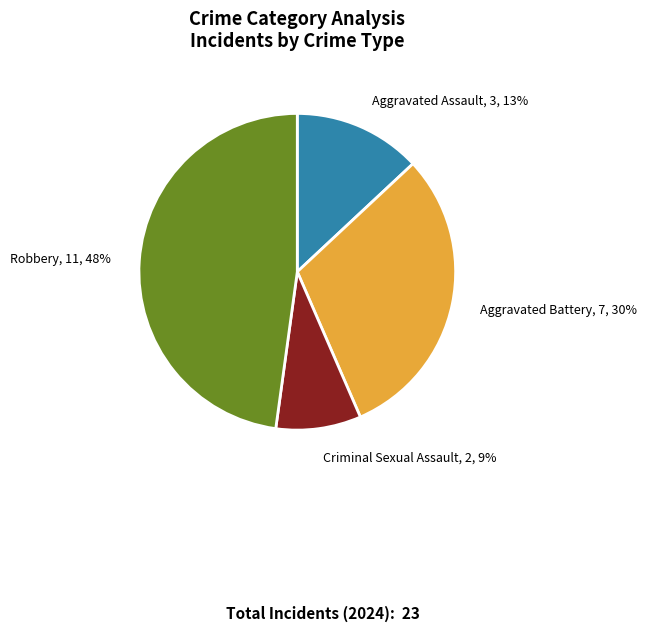

Which category has the smallest portion of the pie?

Criminal Sexual Assault